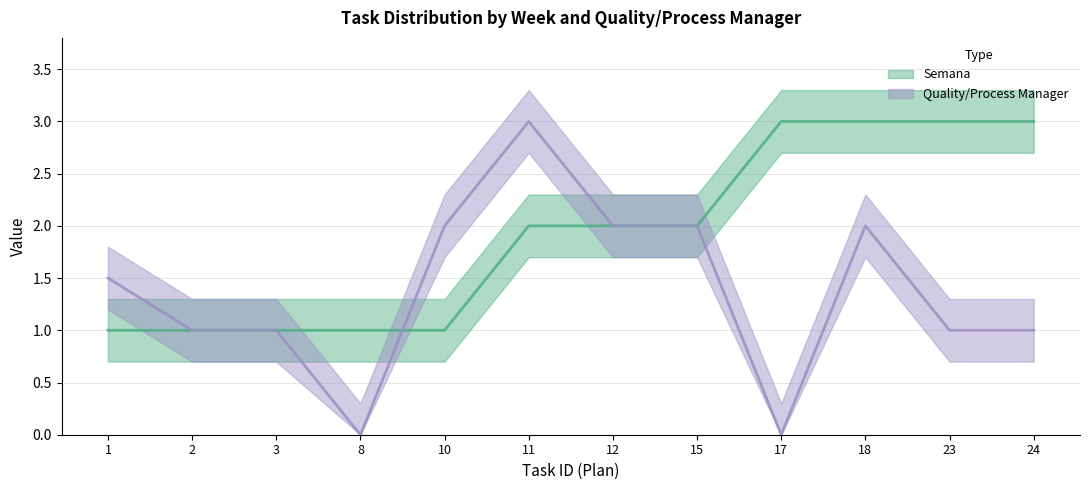

What is the maximum value shown in the chart?

3.0